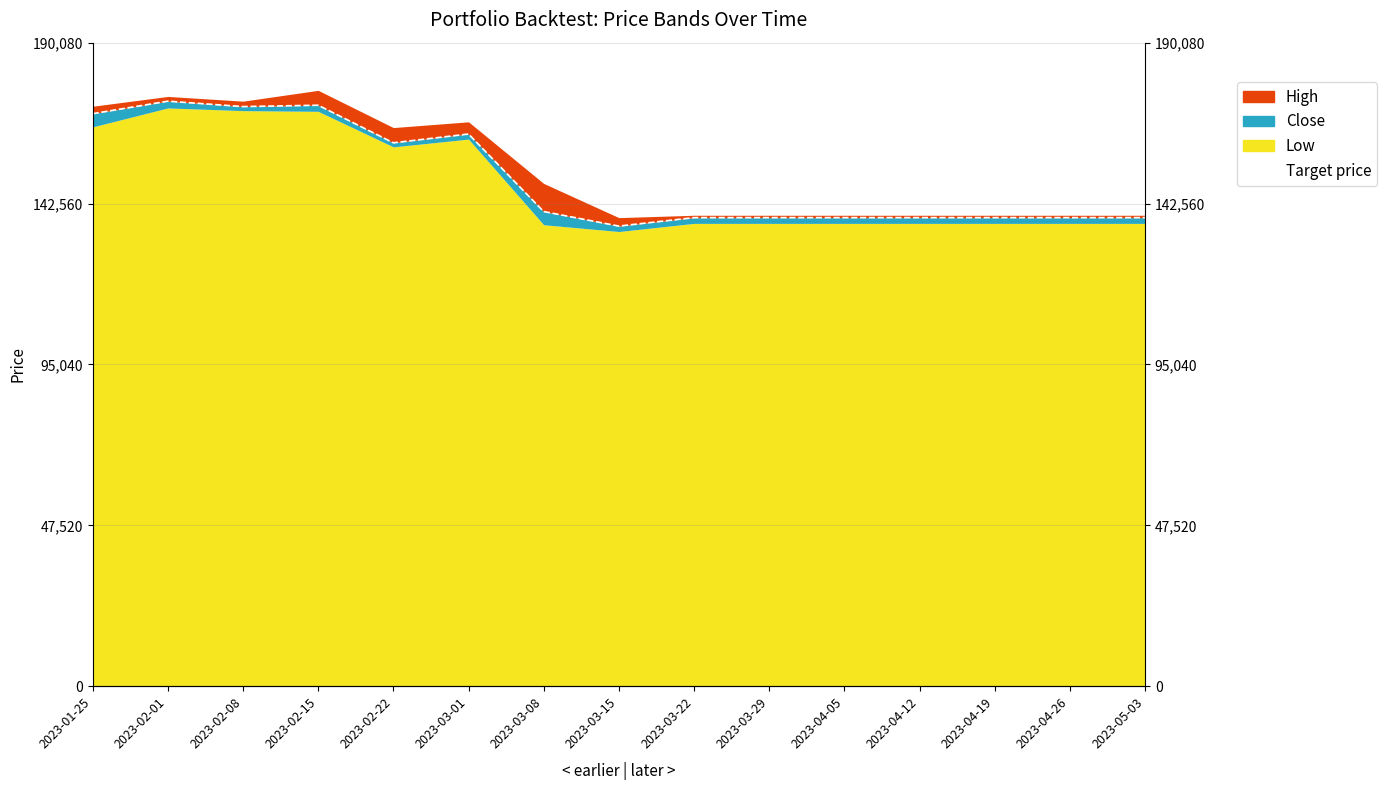

Reading left to right, transcribe all the data shown in this chart.

169100	172800	171200	171600	160500	163100	140200	135900	138400	138400	138400	138400	138400	138400	138400